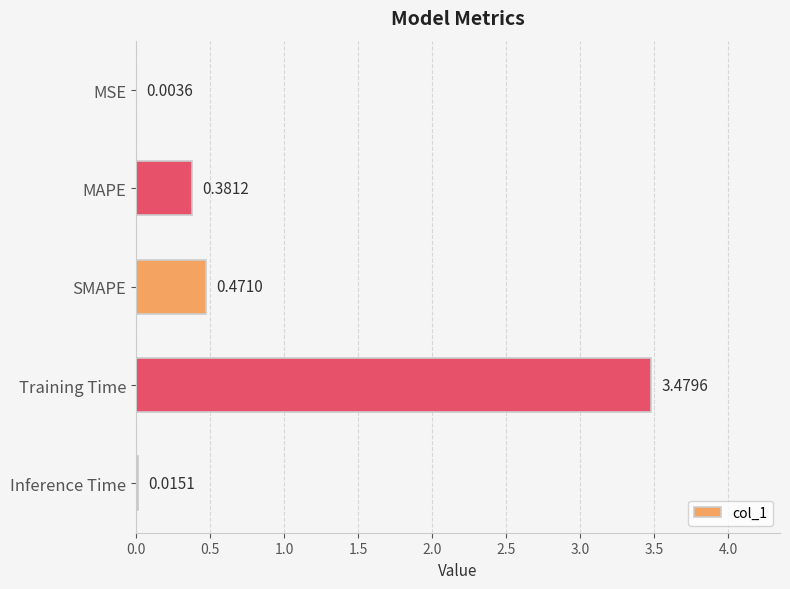

What is the sum of all values?

4.4